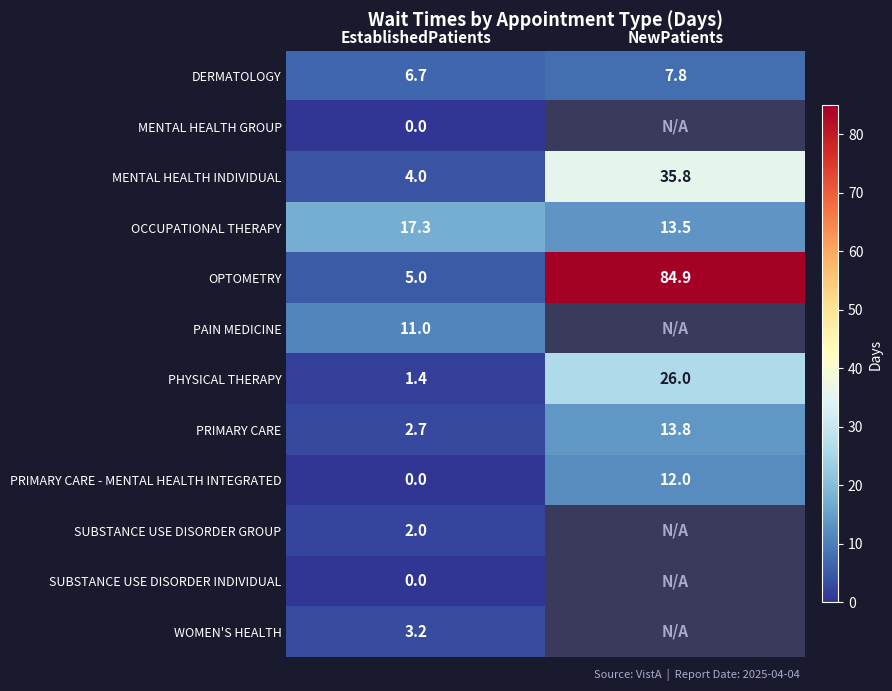

Is the value of WOMEN'S HEALTH at EstablishedPatients greater than the value of DERMATOLOGY at EstablishedPatients?

No